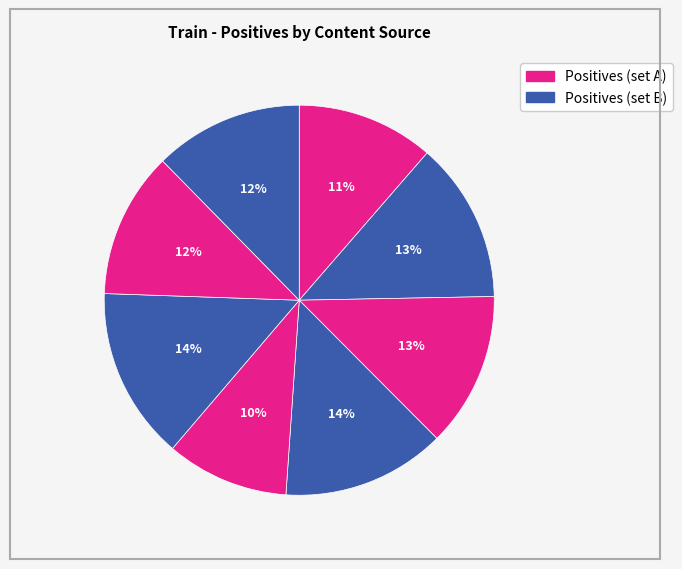

To the nearest percent, what is the average slice percentage?

12%